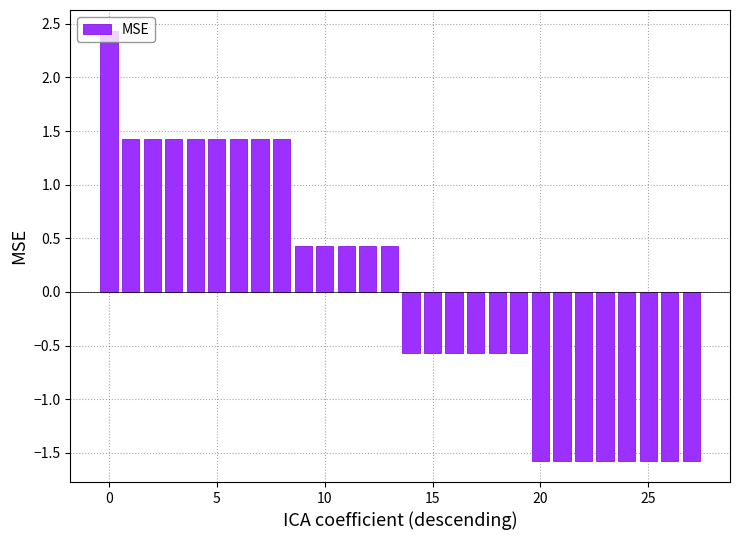

What is the difference between the maximum and minimum values?

4.0